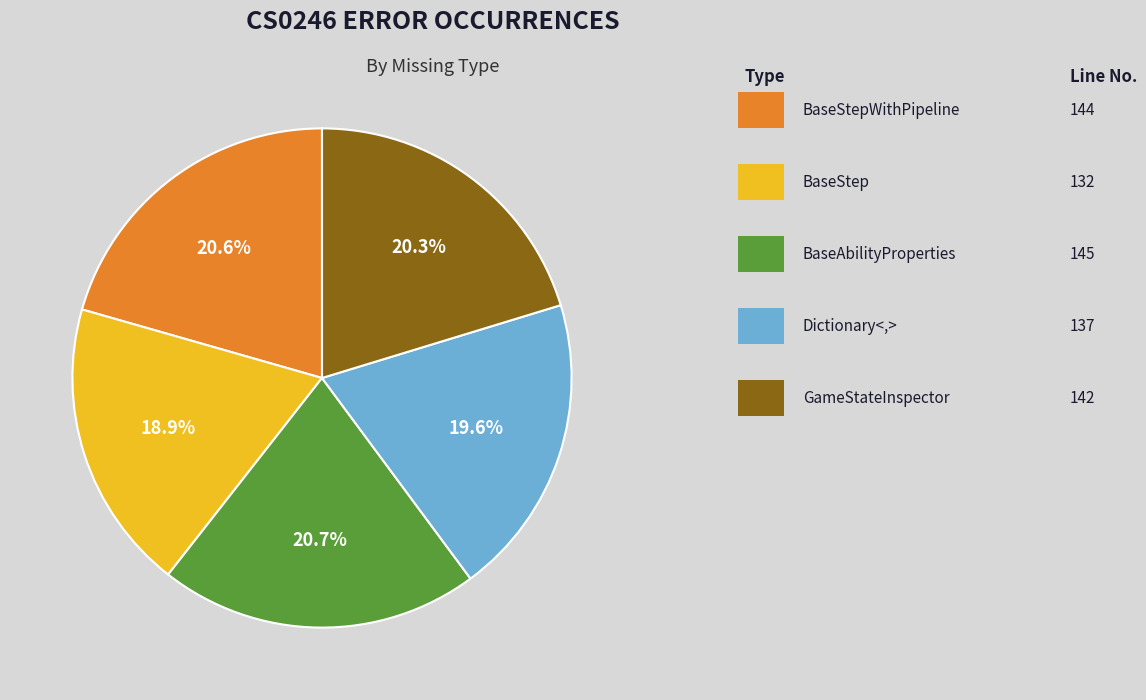

Does any single category account for the majority?

No